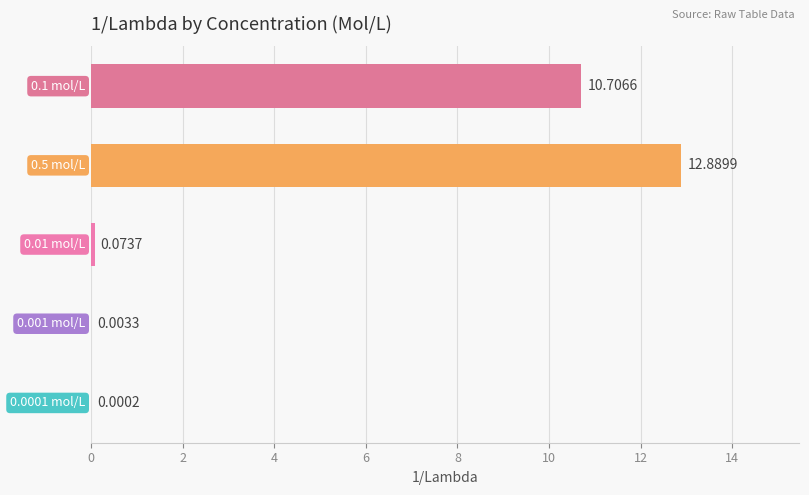

What is the sum of all values?

23.7